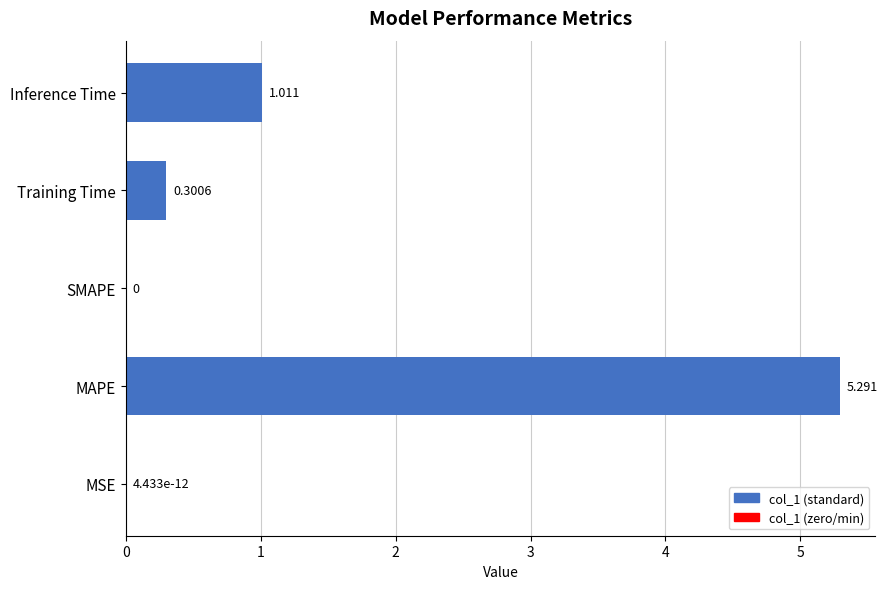

Are the bars horizontal?

Yes